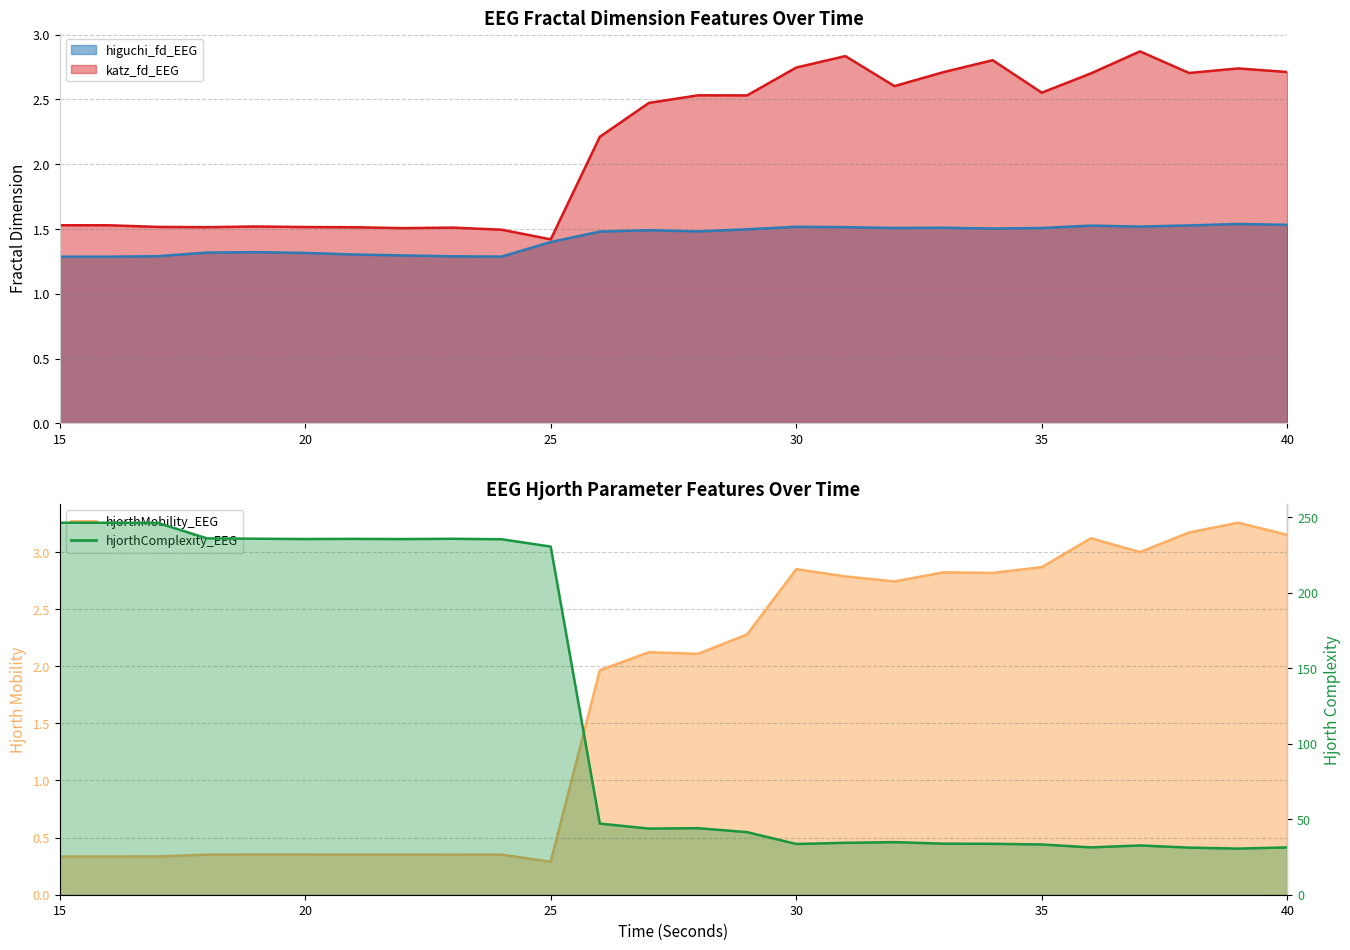

Rank the categories by hjorthComplexity_EEG value from highest to lowest.

15, 16, 17, 18, 19, 23, 21, 20, 22, 24, 25, 26, 28, 27, 29, 32, 31, 33, 34, 30, 35, 37, 40, 36, 38, 39